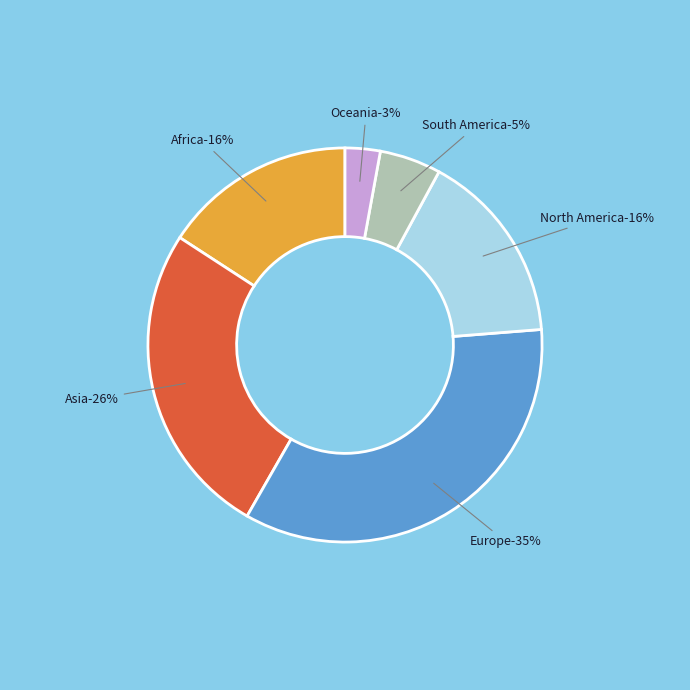

Is there a majority slice in this chart?

No